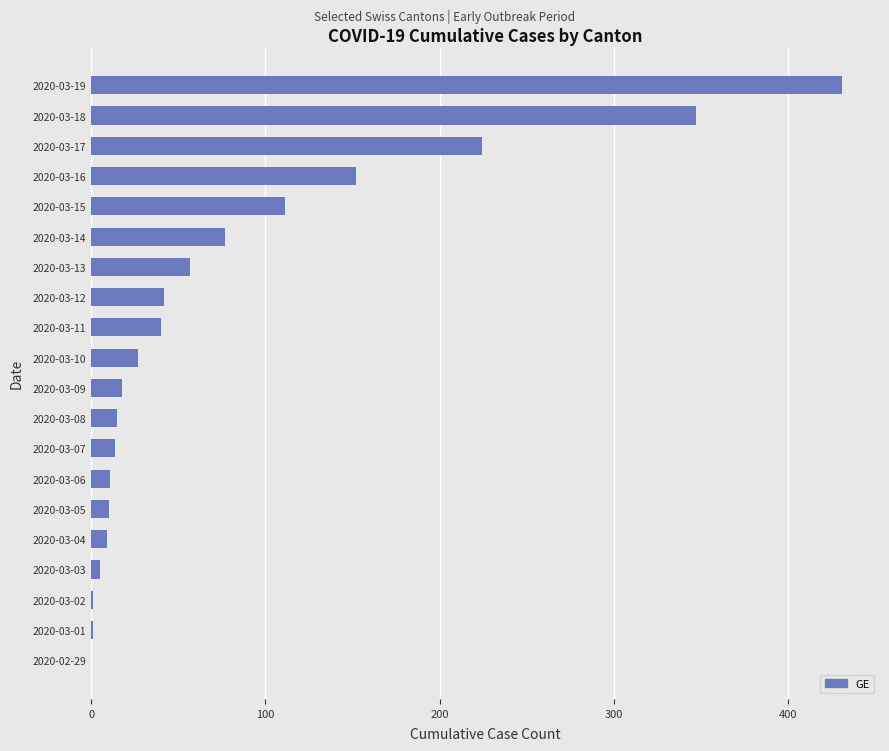

Where is the data nearest to the value 215?

2020-03-17